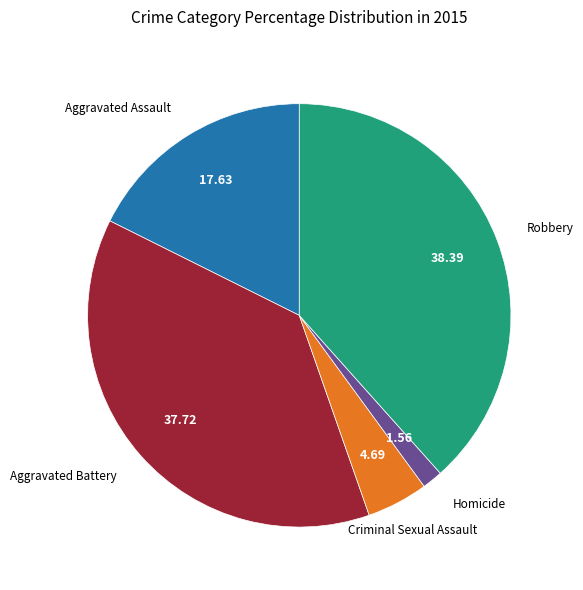

Is the sum of Aggravated Assault and Criminal Sexual Assault greater than half?

No